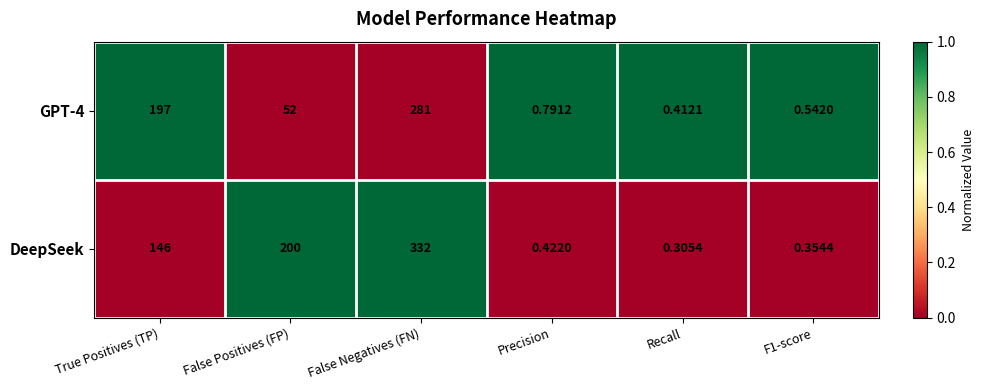

Which series changed the most between False Positives (FP) and F1-score?

DeepSeek